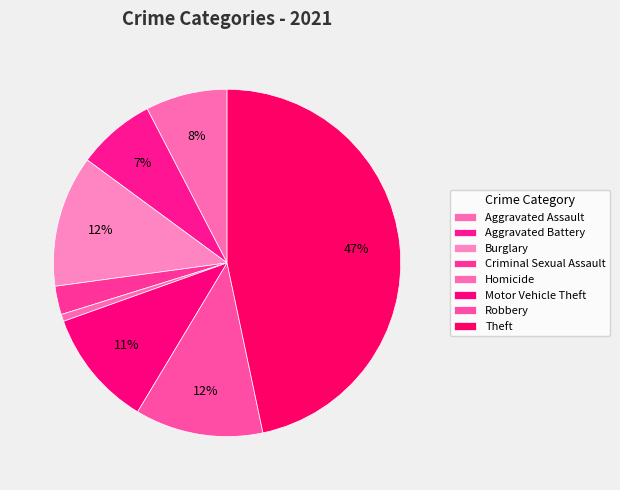

Rank the categories by value from lowest to highest.

Homicide, Criminal Sexual Assault, Aggravated Battery, Aggravated Assault, Motor Vehicle Theft, Robbery, Burglary, Theft